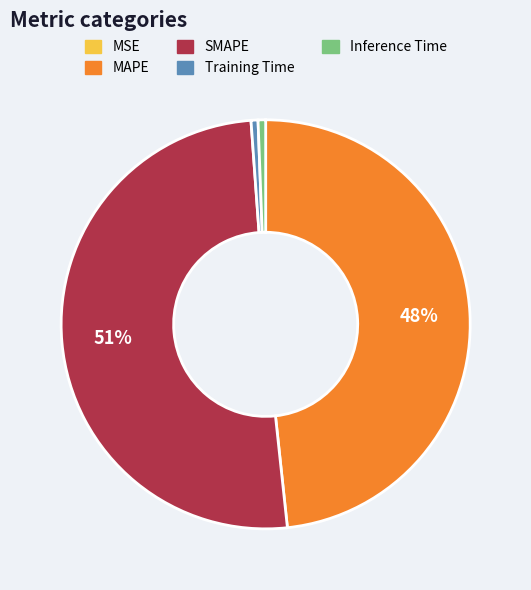

True or false: Inference Time accounts for 1% of the total.

True